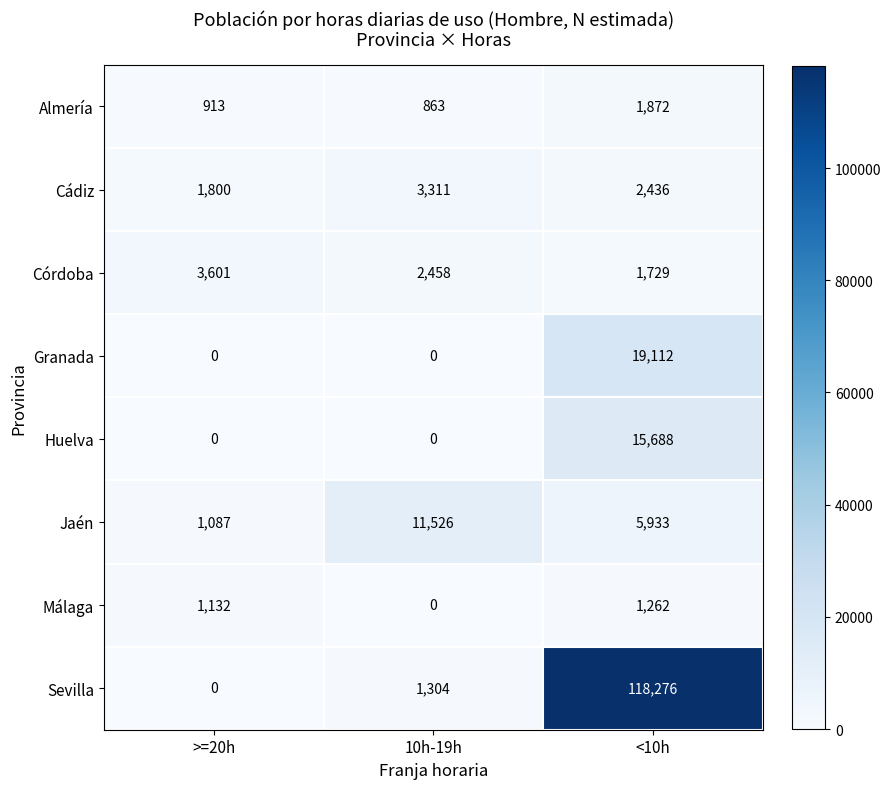

Which series has the largest range (max minus min)?

Sevilla